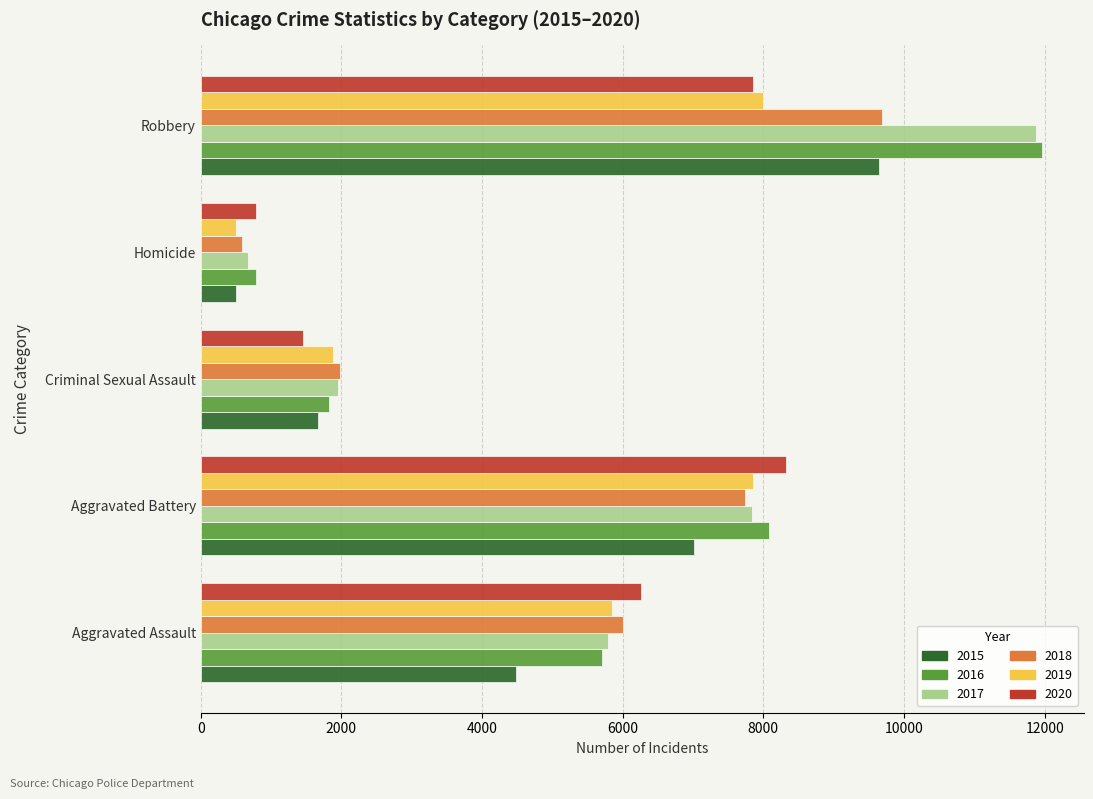

How many data points in 2018 are less than 6001?

2